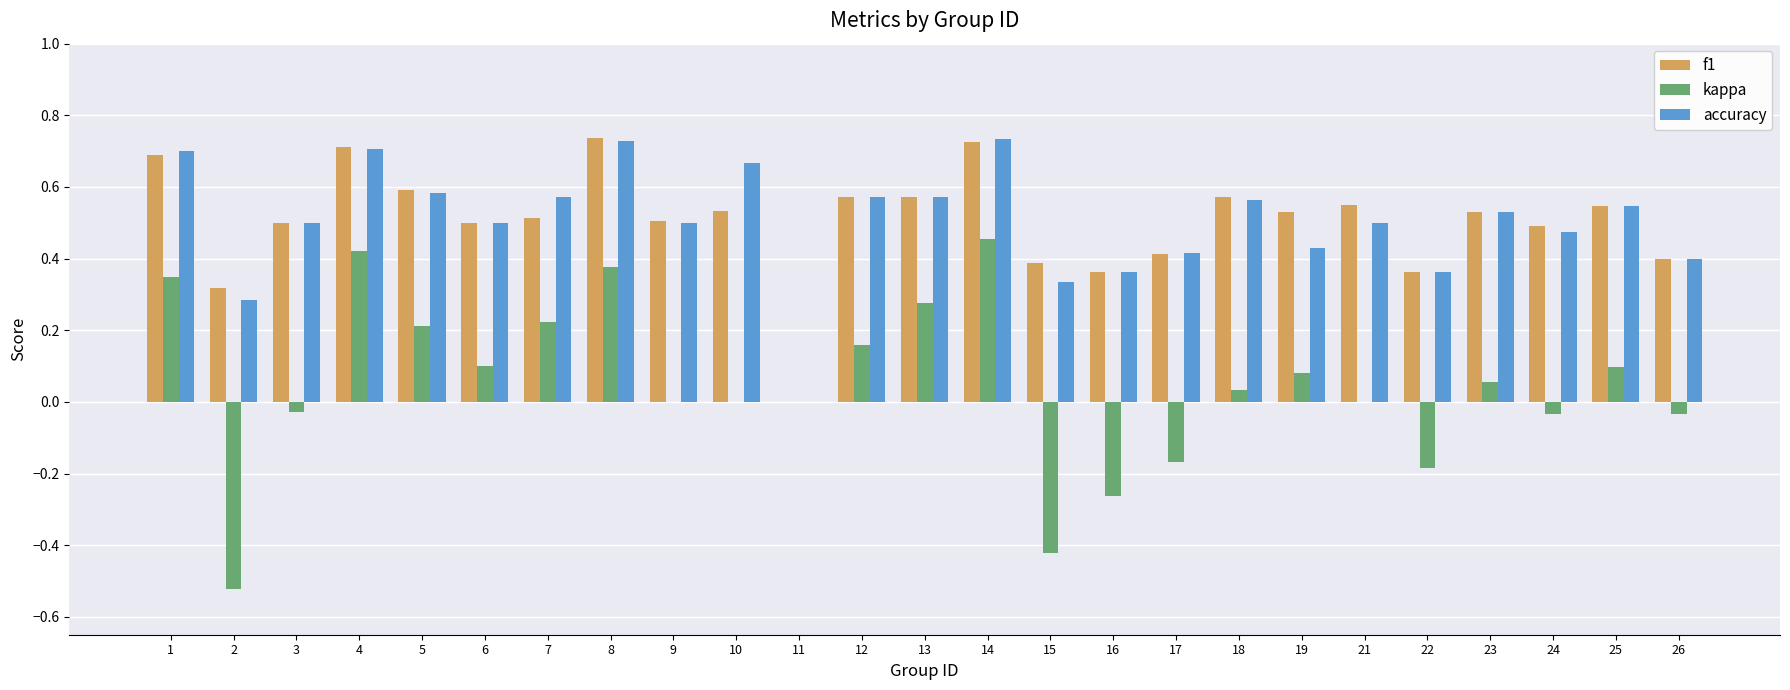

Between 2 and 16, which series saw the biggest shift?

kappa